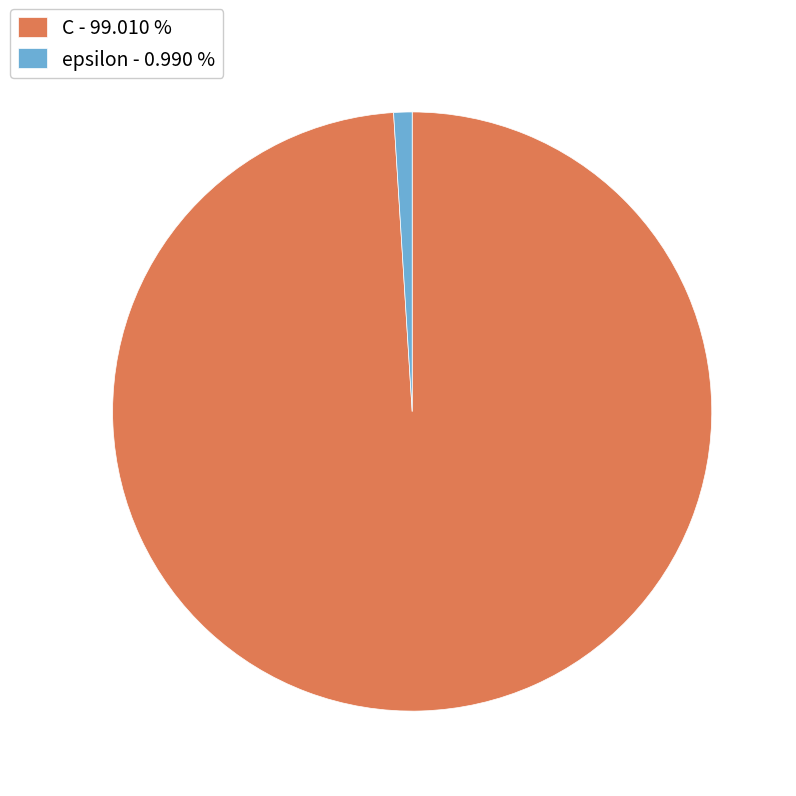

Do C - 99.010 % and epsilon - 0.990 % together represent more than half of the pie?

Yes